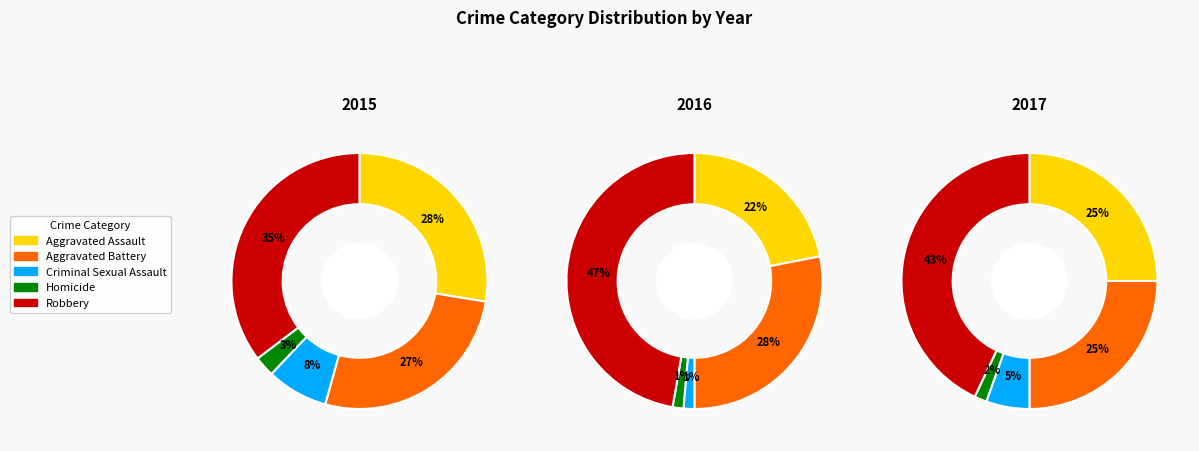

Which series changed the most between Aggravated Assault and Homicide?

2016